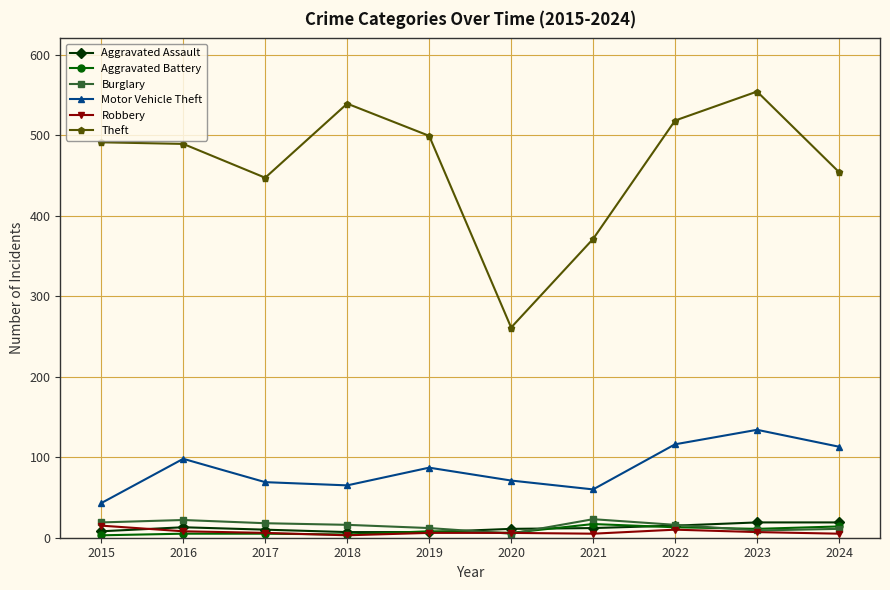

True or false: Motor Vehicle Theft and Aggravated Battery cross at least once.

False